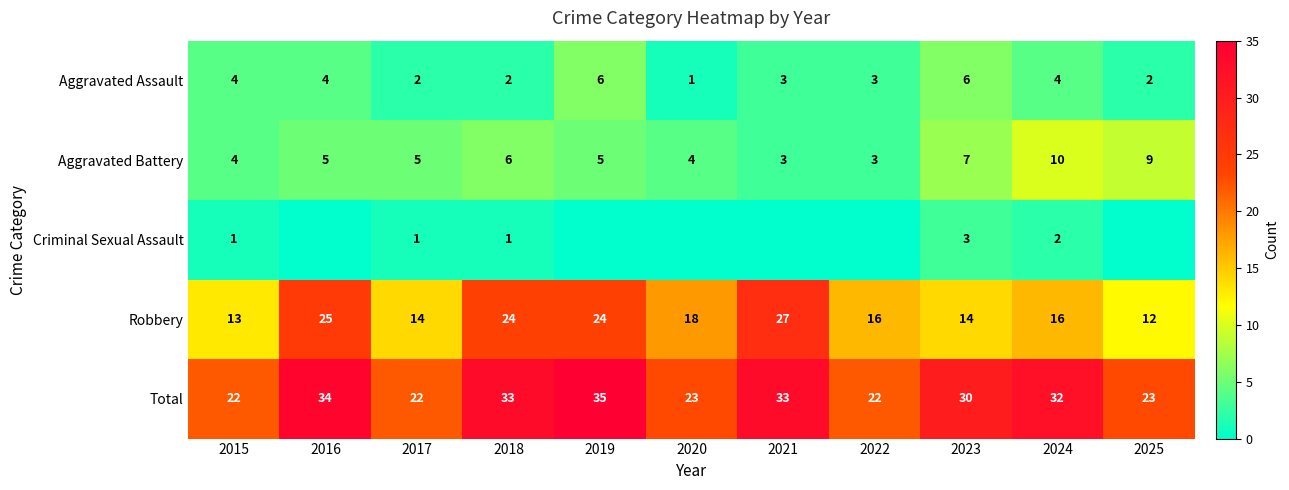

At which label does Robbery first exceed 16?

2016